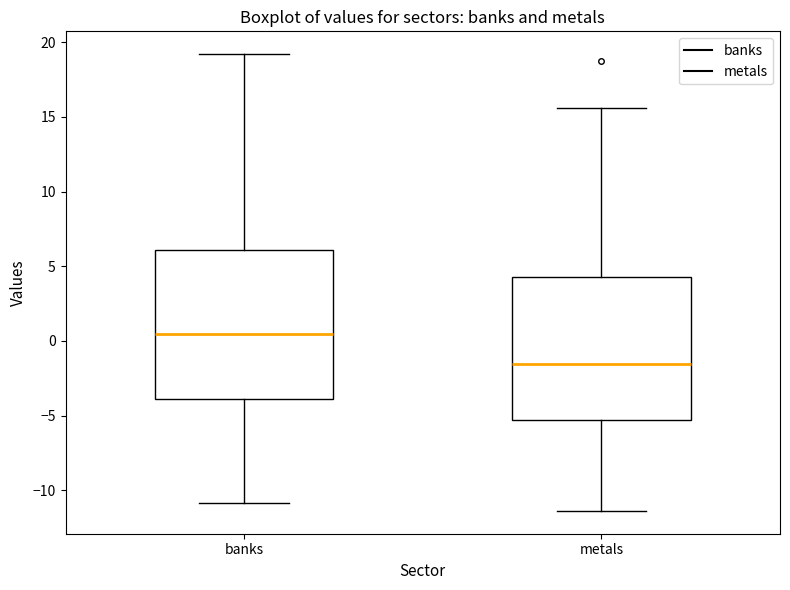

Reading left to right, transcribe this box plot: for each box, give where its median line is, the range the box spans, and where its two whiskers end, as read against the y-axis. The values are not printed on the chart, so give them approximately, as read against the axis.

banks: median 0.5, box -4.0 to 6.0, whiskers -11.0 to 19.0
metals: median -1.5, box -5.5 to 4.5, whiskers -11.5 to 15.5